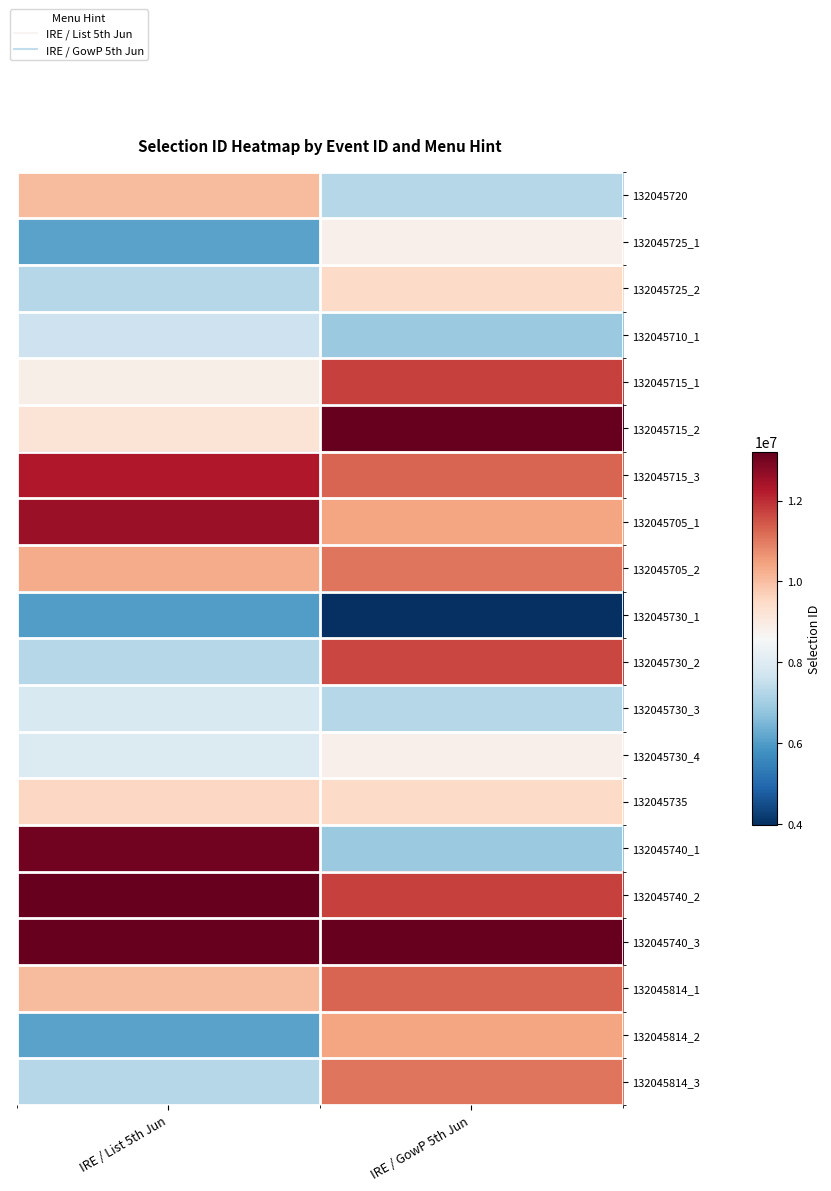

What is the total value across all series at IRE / List 5th Jun?

185899025